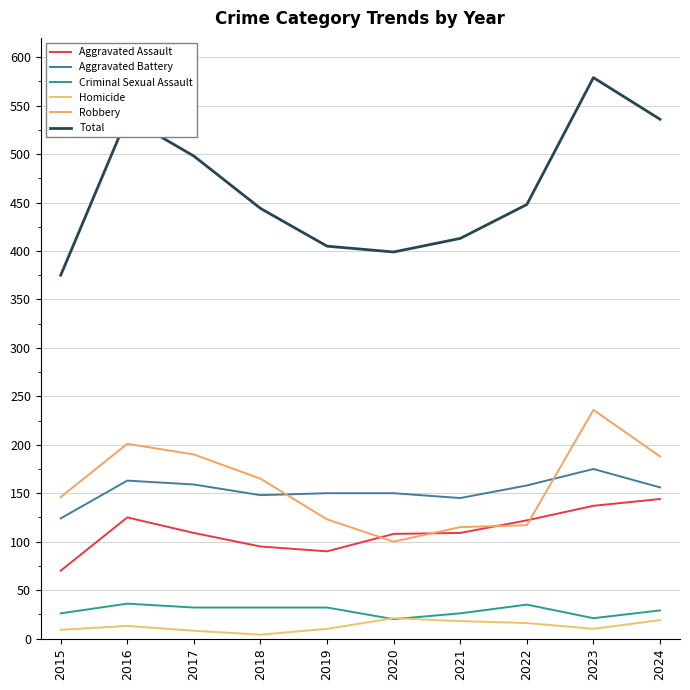

What is the value of the Criminal Sexual Assault point at the 8th from the left?

35